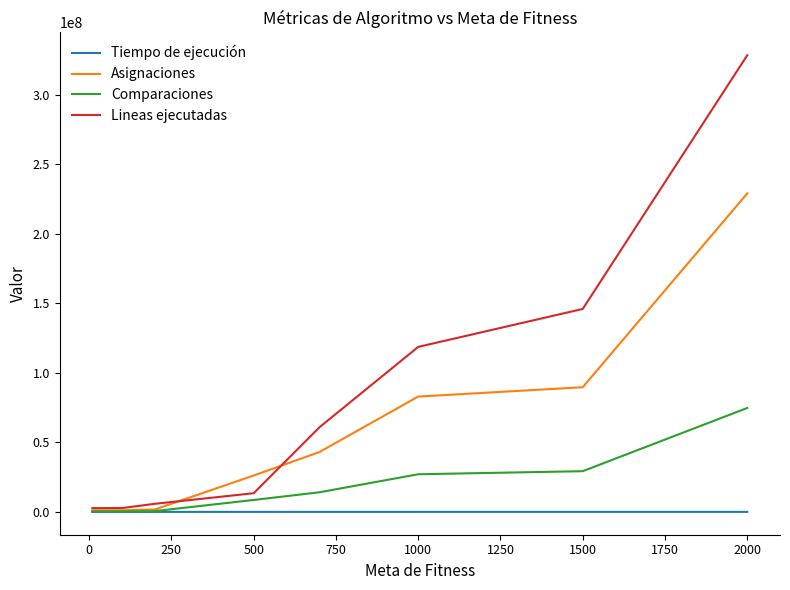

What is the smallest value displayed?

43.5